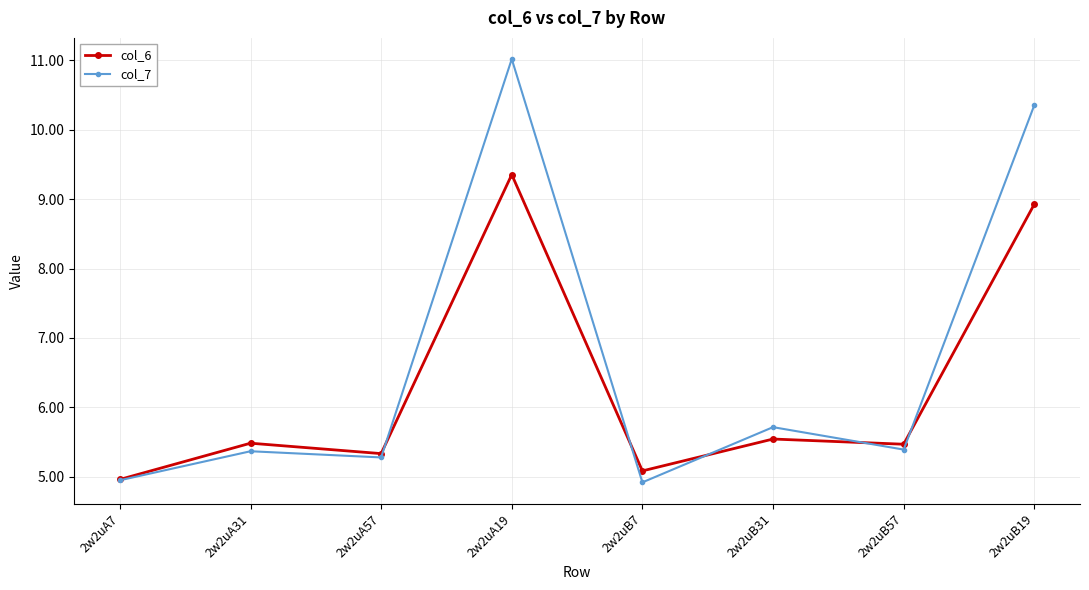

What is the approximate value of col_6 at 2w2uA7?

5.0